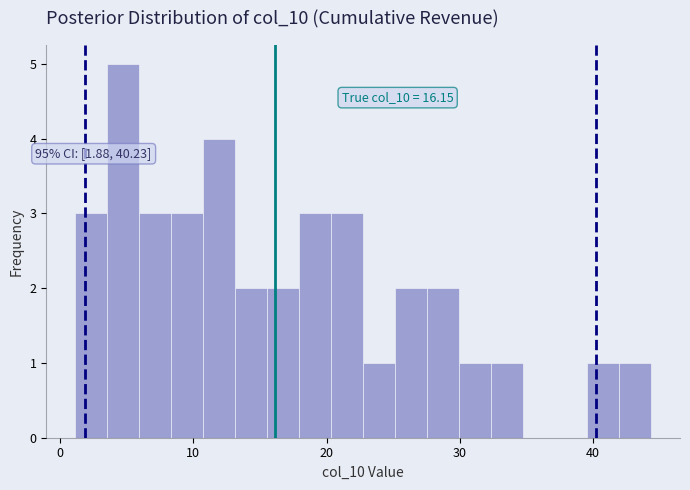

Read against the x-axis, roughly where is the centre of the tallest bar?

5